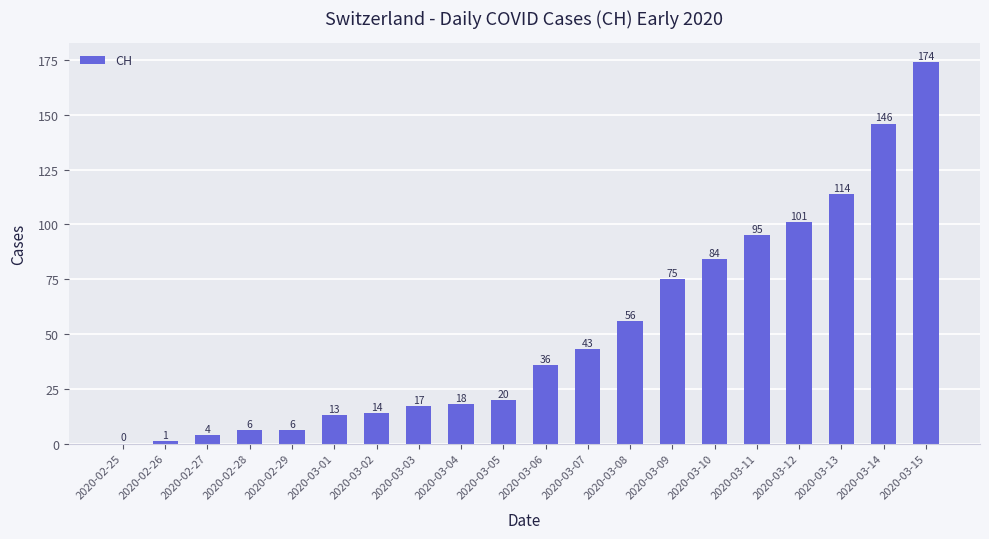

Reading left to right, list all the values displayed in this chart.

2020-02-25=0	2020-02-26=1	2020-02-27=4	2020-02-28=6	2020-02-29=6	2020-03-01=13	2020-03-02=14	2020-03-03=17	2020-03-04=18	2020-03-05=20	2020-03-06=36	2020-03-07=43	2020-03-08=56	2020-03-09=75	2020-03-10=84	2020-03-11=95	2020-03-12=101	2020-03-13=114	2020-03-14=146	2020-03-15=174